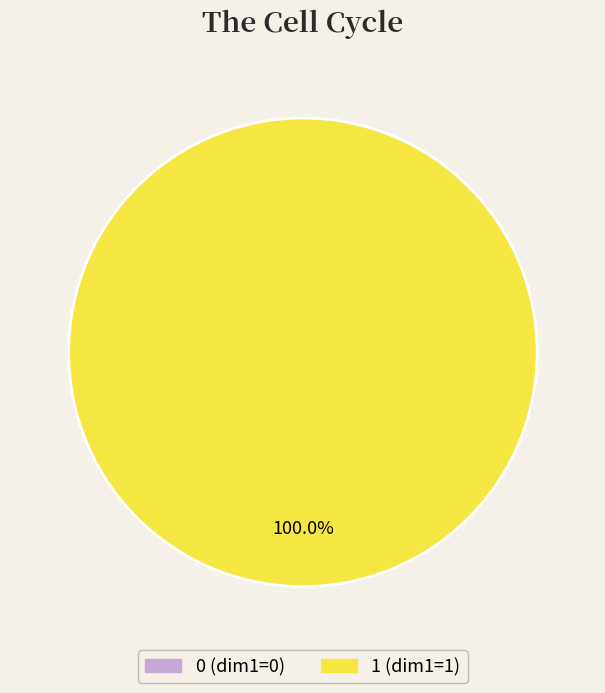

Is it true that 0 is 1% of the pie?

False